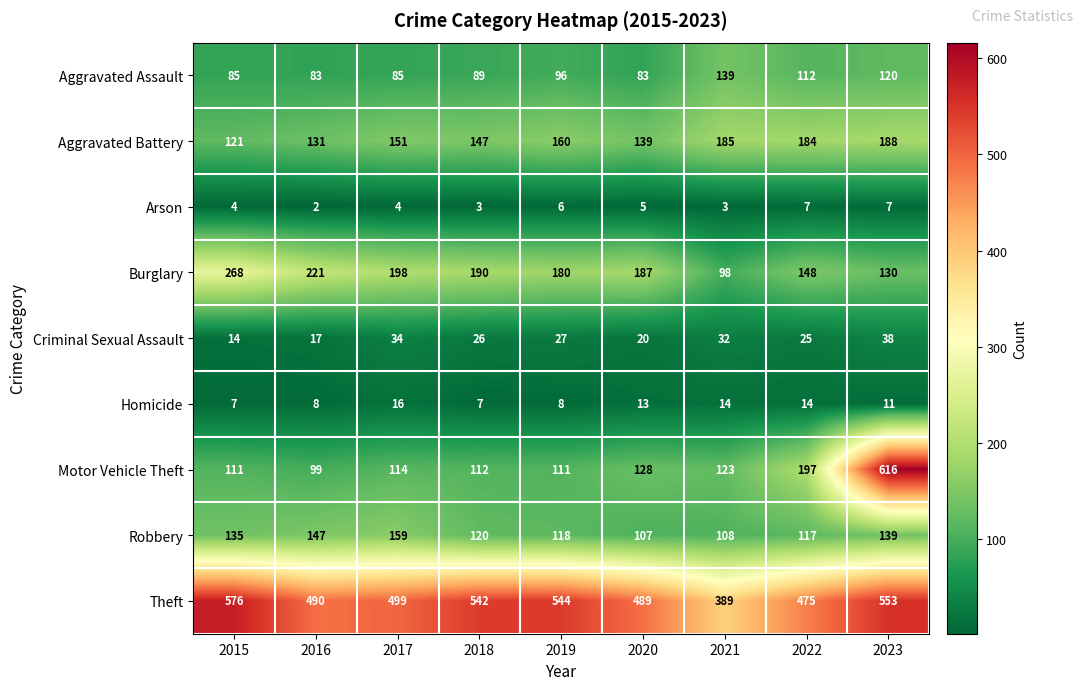

Is the value of Arson at 2015 greater than the value of Motor Vehicle Theft at 2023?

No